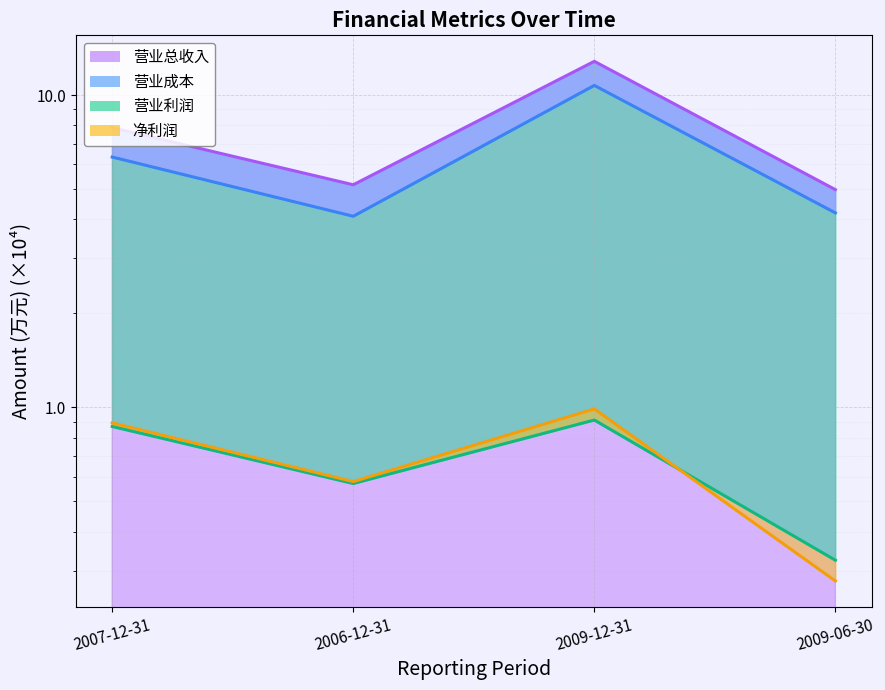

At which label is 净利润 (line) closest to 0?

2009-06-30